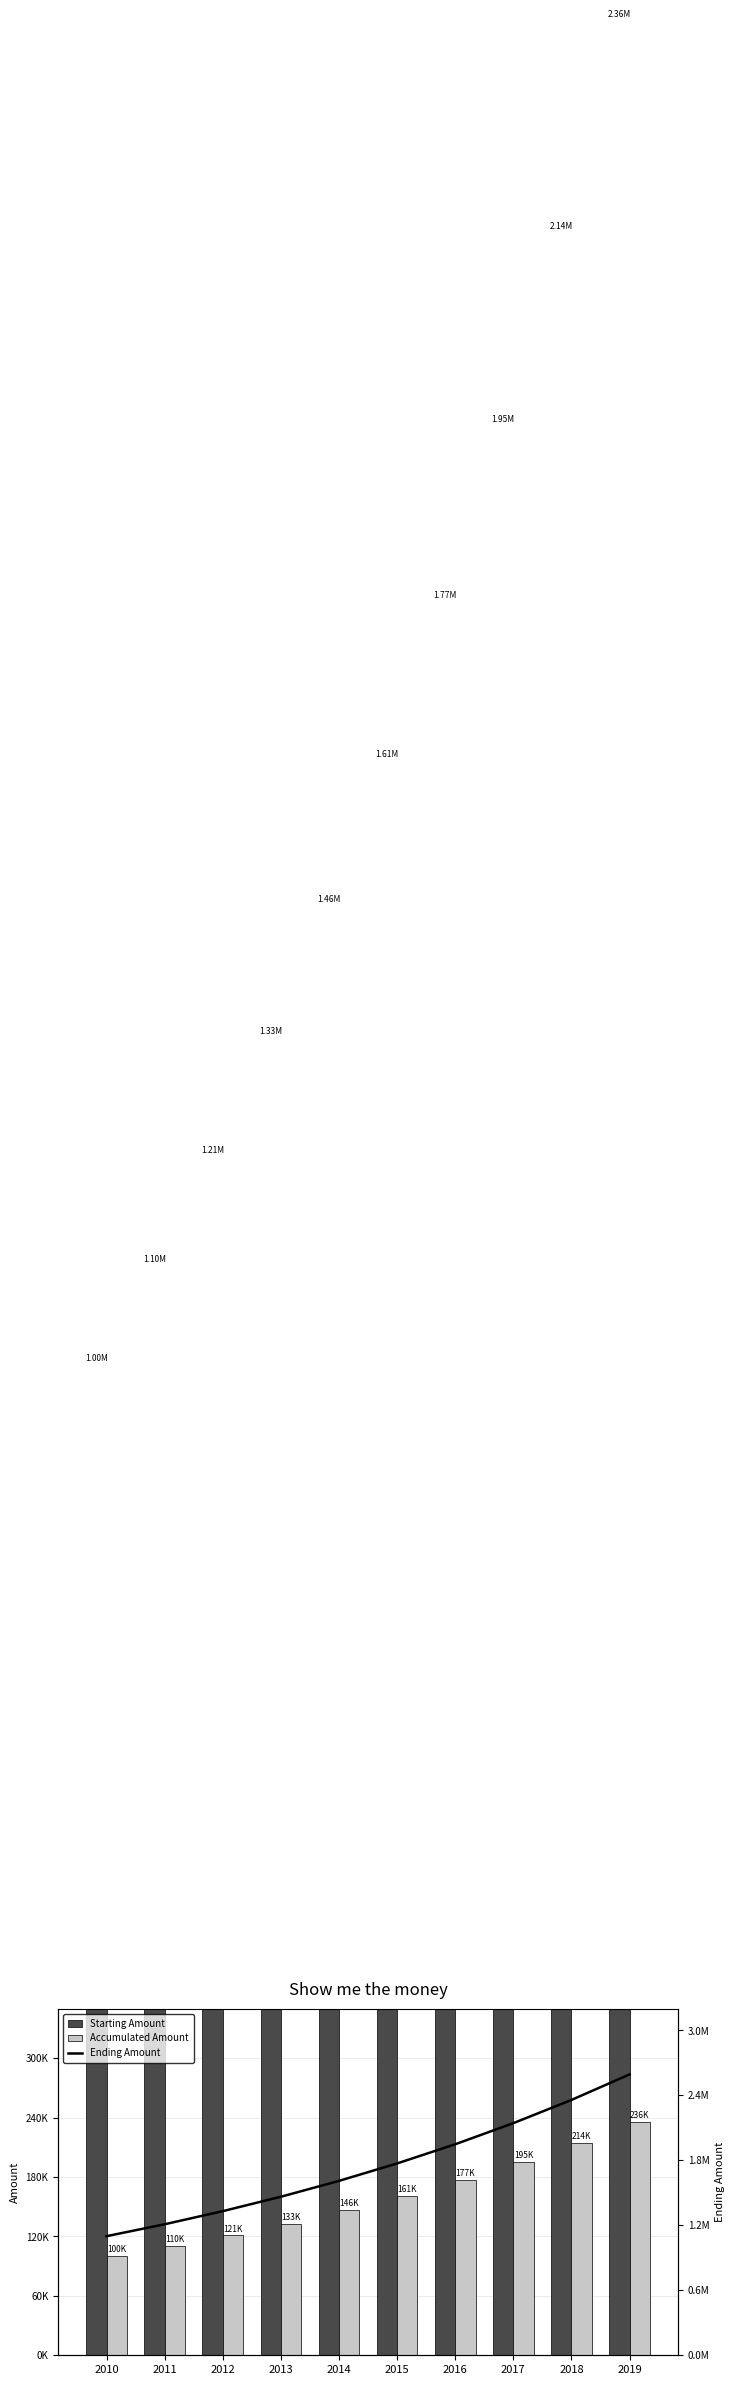

Reading left to right, extract all data points from this chart.

Starting Amount: 1000000	1100000	1210000	1331000	1464100	1610510	1771561	1948717	2143589	2357948
Accumulated Amount: 100000	110000	121000	133100	146410	161051	177156	194872	214359	235795
Ending Amount: 1100000	1210000	1331000	1464100	1610510	1771561	1948717	2143589	2357948	2593742